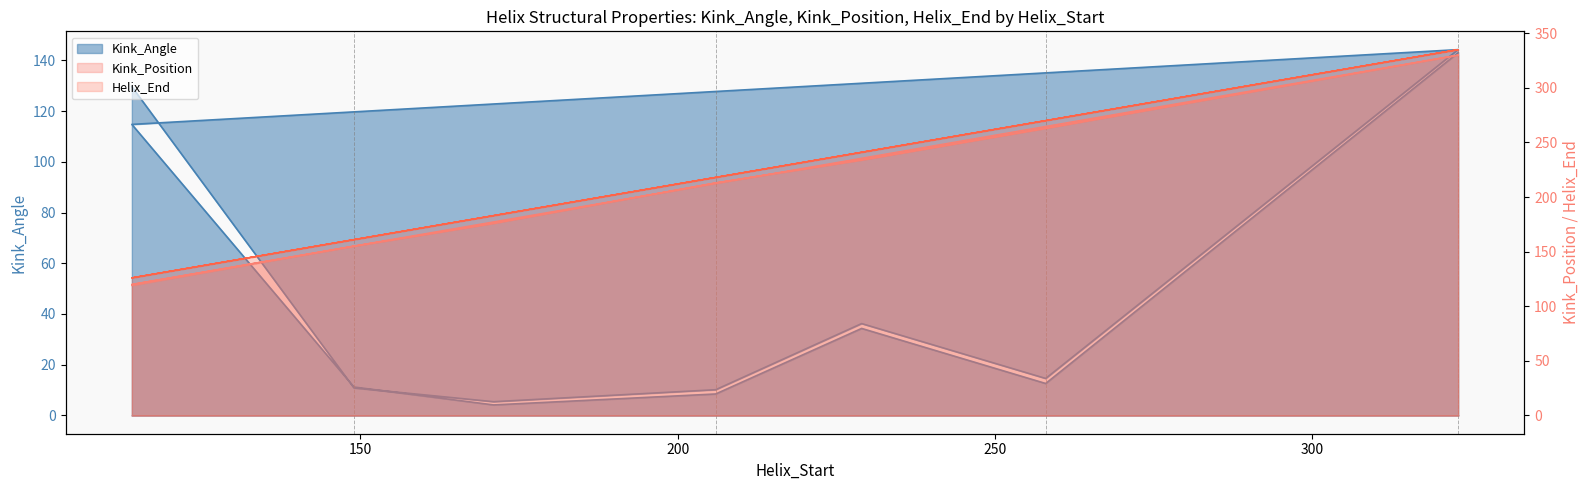

At which category does Kink_Angle reach its first local peak?

229